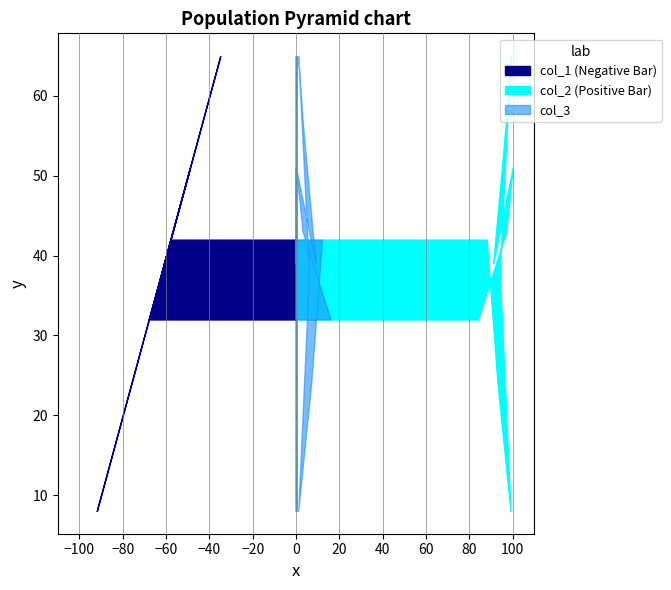

Reading right to left, what are all the values shown in this chart?

col_1: 68	57	49	61	43	35	62	92	76	58
col_2: 84	97	100	91	97	99	94	99	93	88
col_3: 16	3	0	9	3	1	6	1	7	12